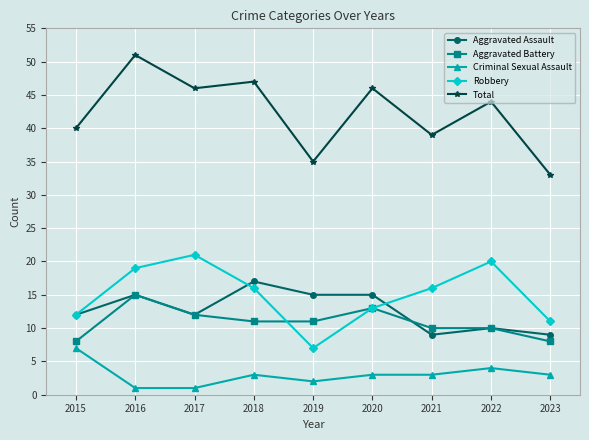

True or false: Criminal Sexual Assault and Aggravated Assault cross at least once.

False